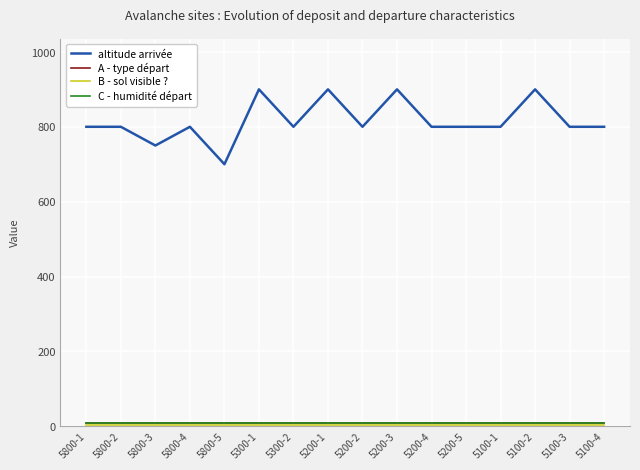

Does the chart display data point markers on the line(s)?

No